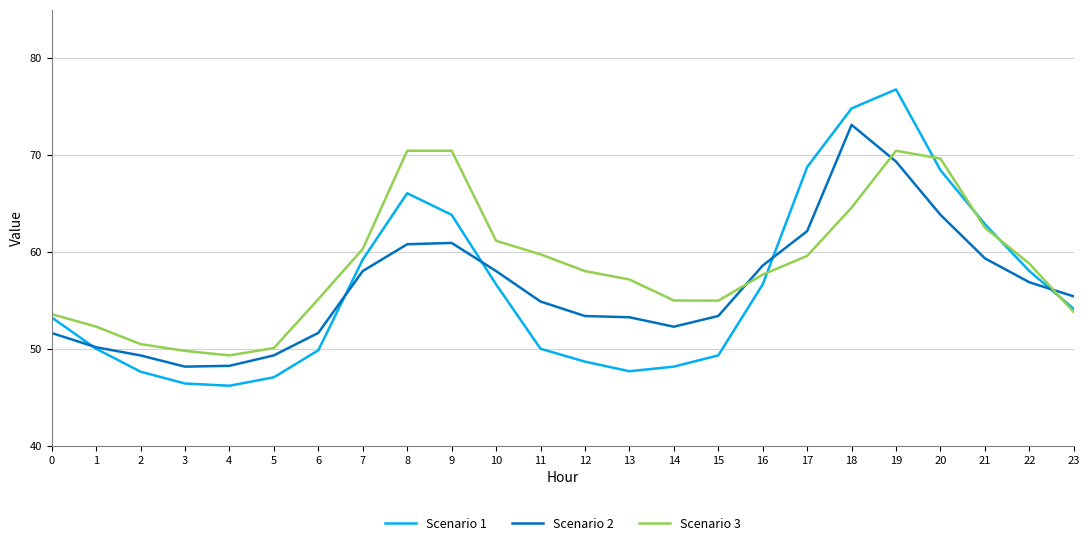

At 14, list the series in order from largest to smallest.

Scenario 3, Scenario 2, Scenario 1